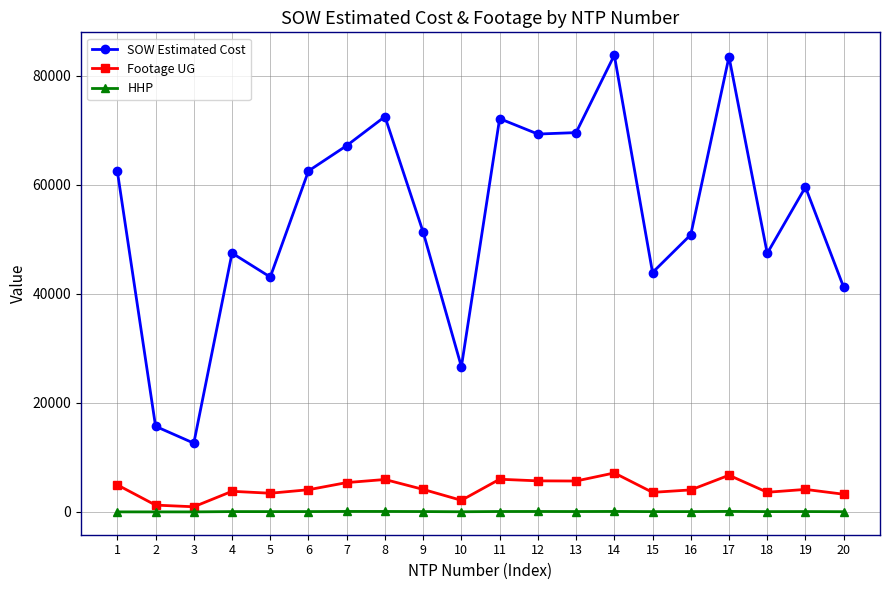

How many series are shown in this chart?

3